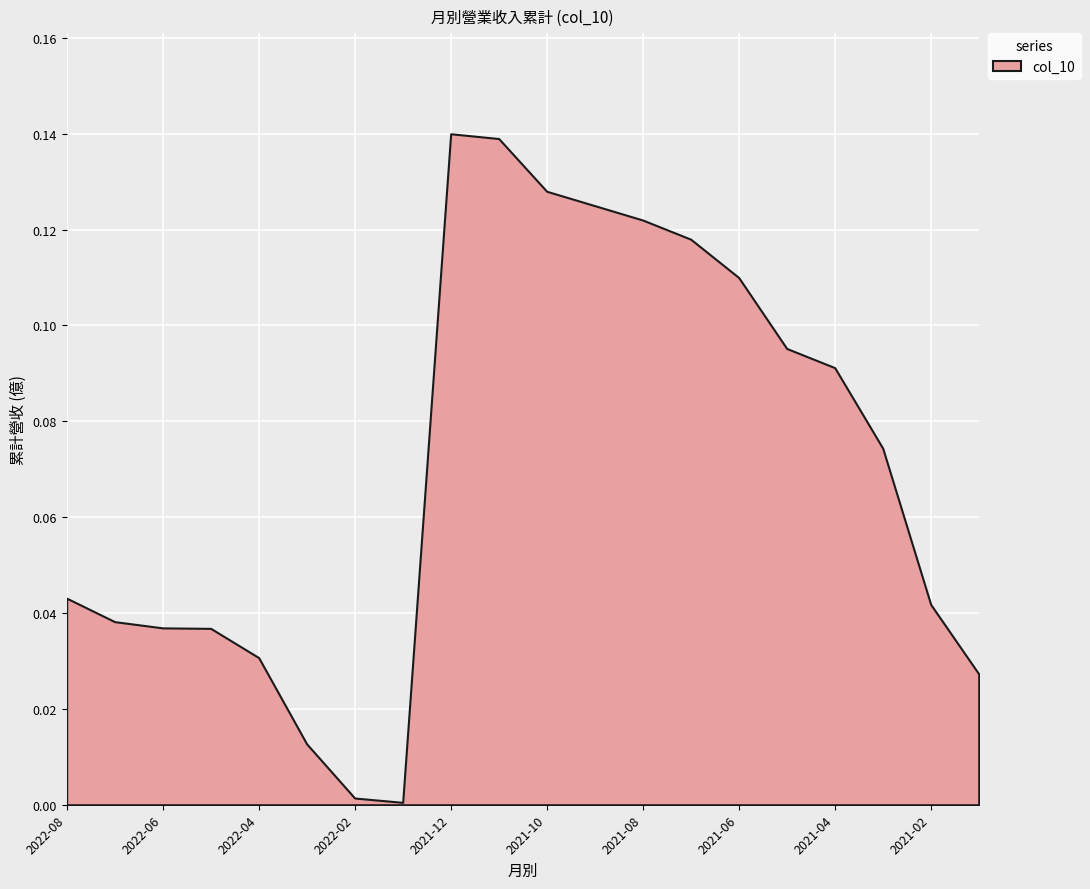

Reading left to right, transcribe all the data shown in this chart.

0.0	0.0	0.0	0.0	0.0	0.0	0.0	0.0	0.1	0.1	0.1	0.1	0.1	0.1	0.1	0.1	0.1	0.1	0.0	0.0